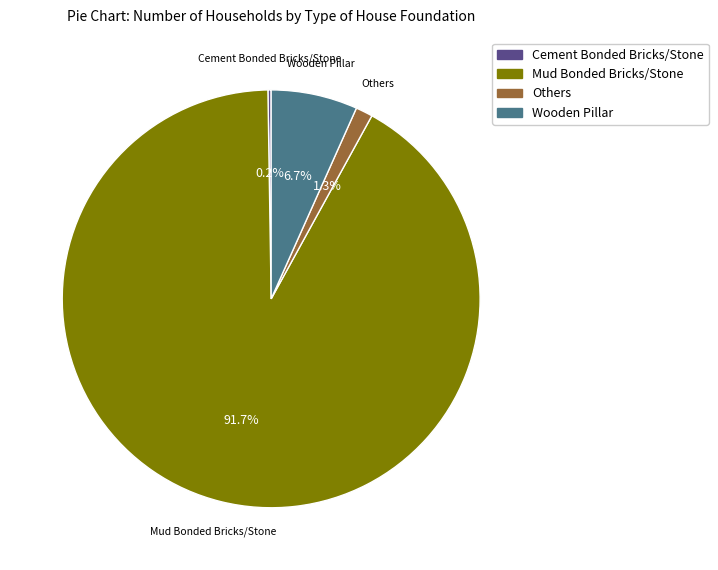

What is the ratio of the value at Wooden Pillar to the value at Mud Bonded Bricks/Stone?

0.1